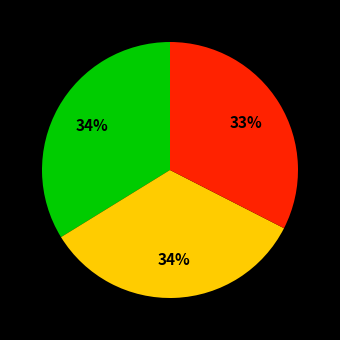

To the nearest percent, what is the average slice percentage?

33%